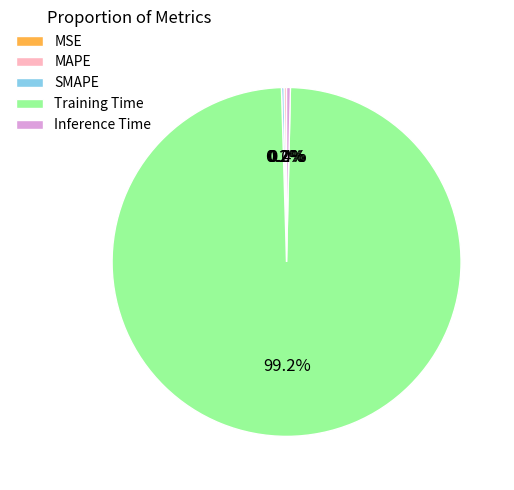

What is the majority slice?

Training Time